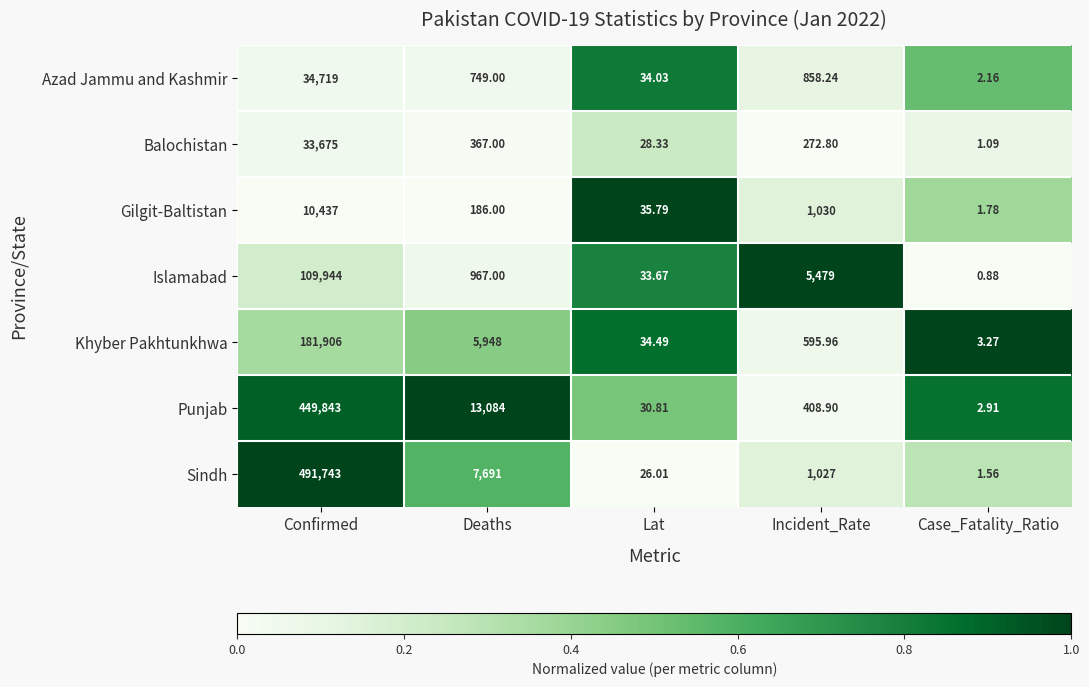

Which label corresponds to the largest value in the chart?

Confirmed